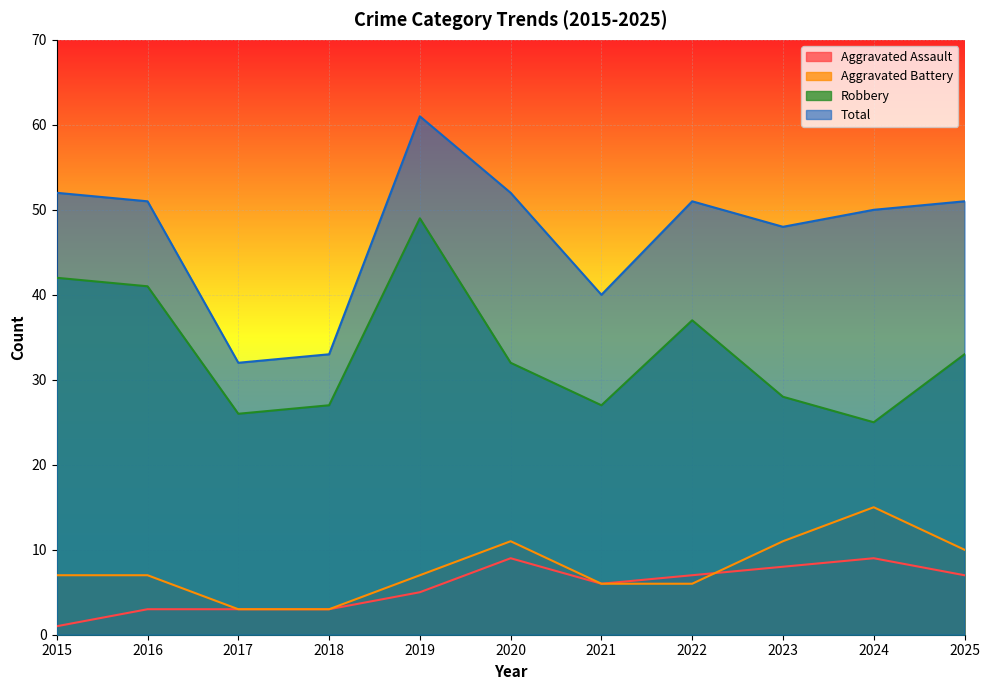

Which series has the largest total across all categories?

Total